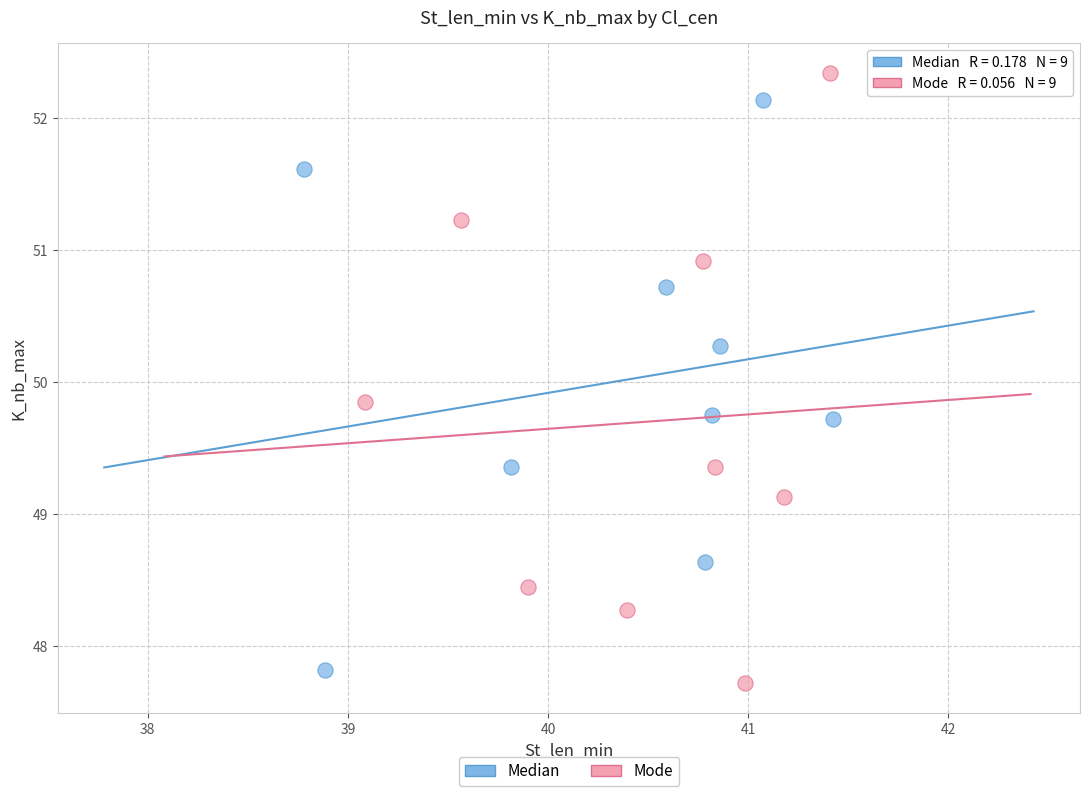

Which series has the largest Y range (max minus min)?

Mode